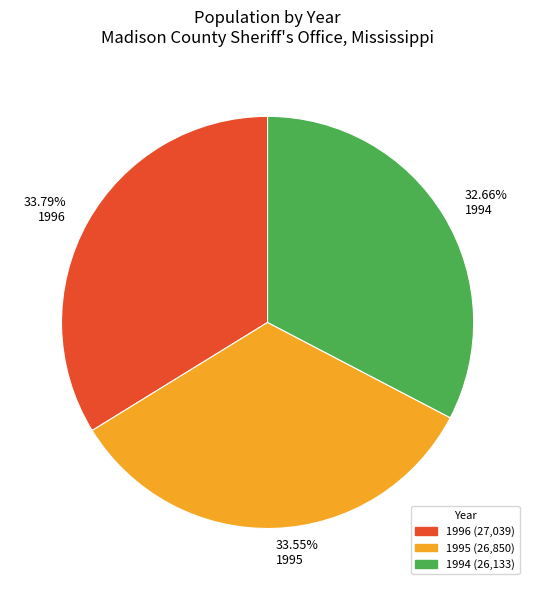

Combined, do 33.79% 1996 and 33.55% 1995 account for over 50%?

Yes